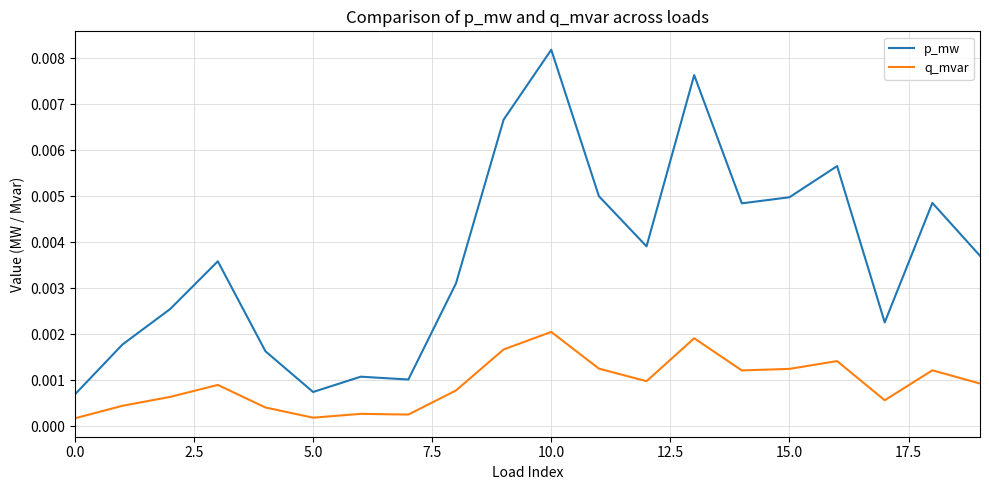

True or false: p_mw and q_mvar intersect in this chart.

False